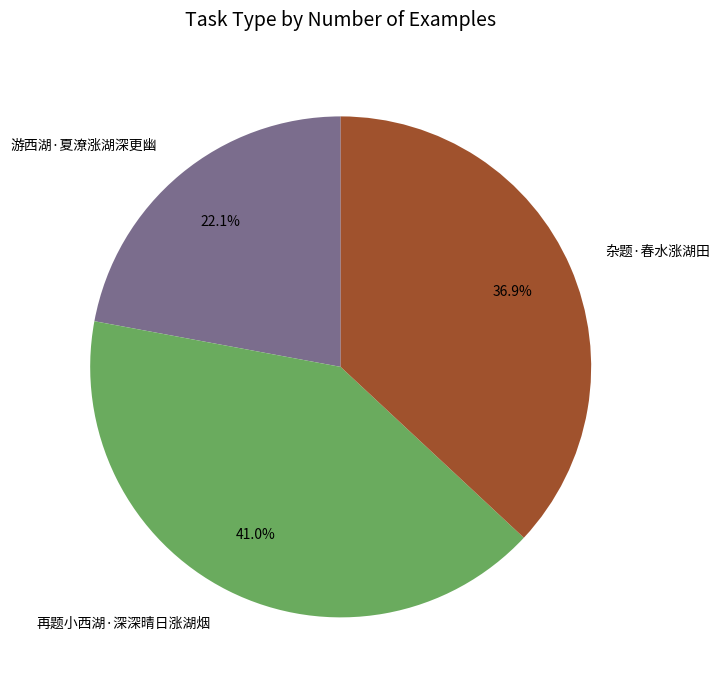

Rank the categories by value from highest to lowest.

再题小西湖·深深晴日涨湖烟, 杂题·春水涨湖田, 游西湖·夏潦涨湖深更幽